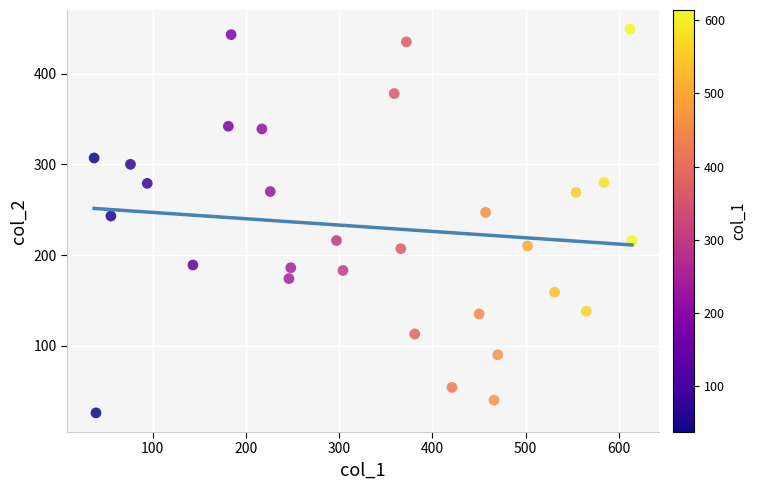

What is the range of Y values (max minus min)?

423